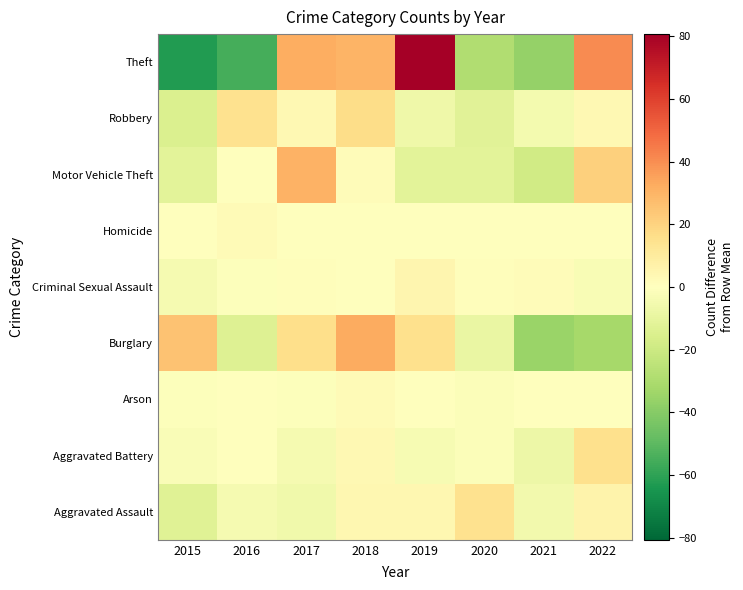

What is the total value across all series at 2019?

82.8